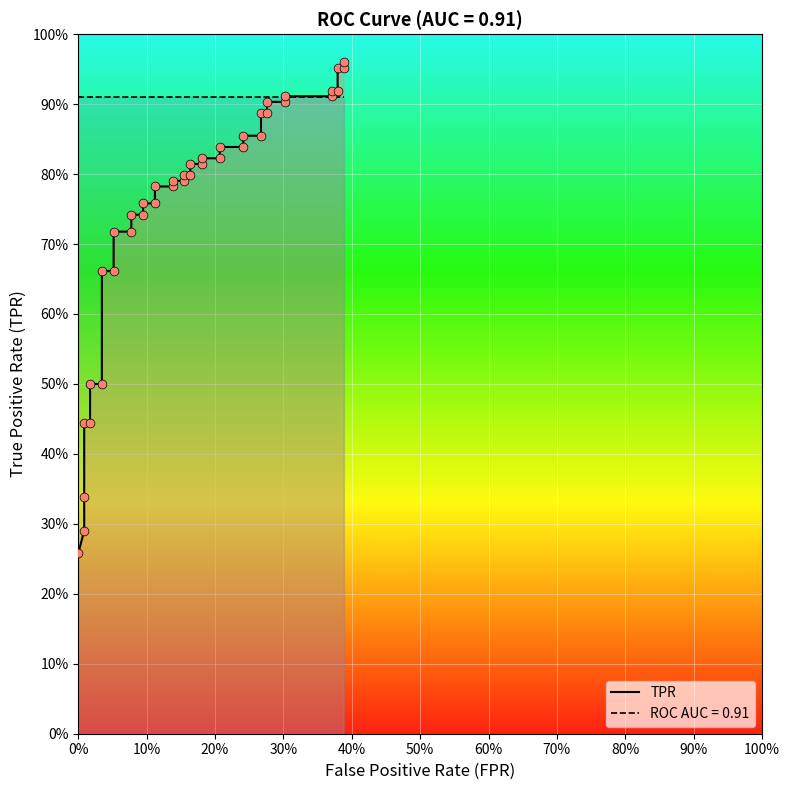

Is the value of roc_auc at 24 greater than the value of tpr at 20?

Yes